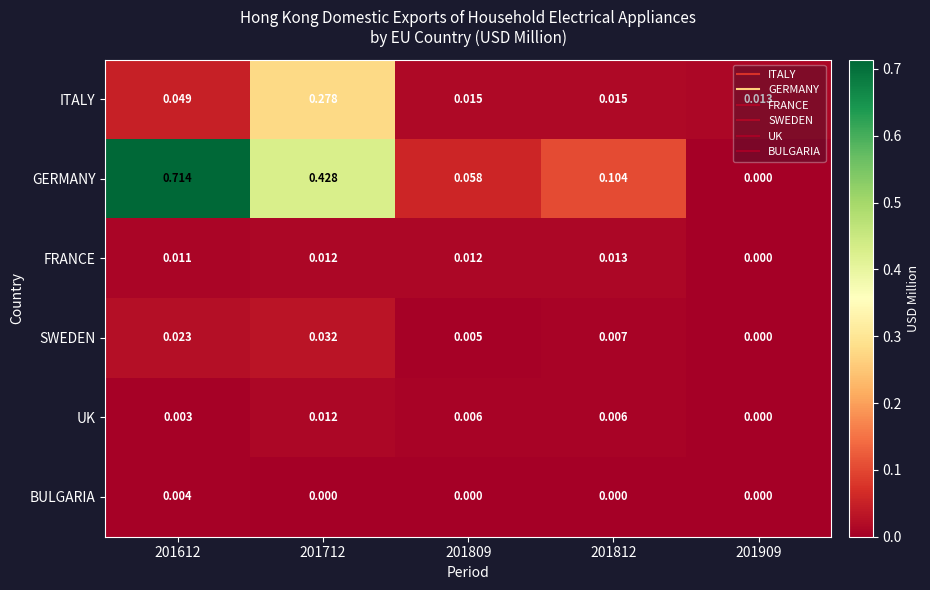

How many categories are shown in the chart?

5